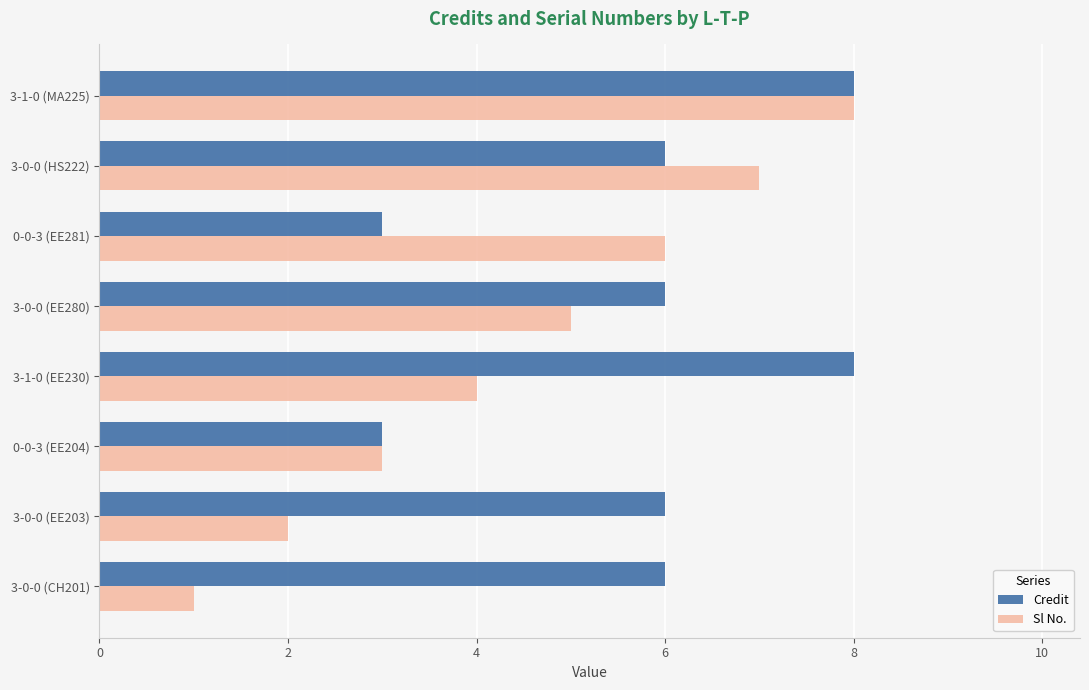

List the labels in order of Sl No. value, largest first.

3-1-0 (MA225), 3-0-0 (HS222), 0-0-3 (EE281), 3-0-0 (EE280), 3-1-0 (EE230), 0-0-3 (EE204), 3-0-0 (EE203), 3-0-0 (CH201)